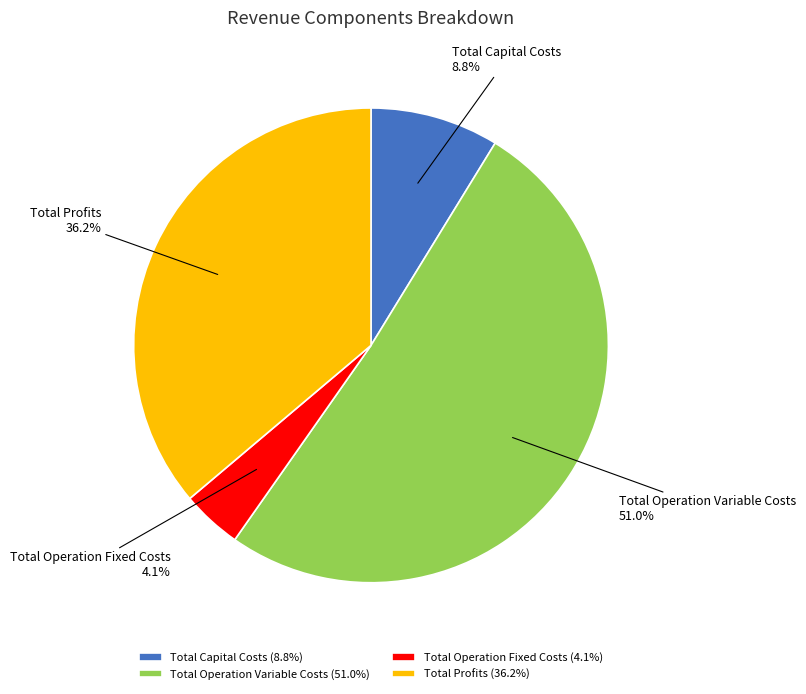

The Total Profits slice represents 51% of the pie. True or false?

False